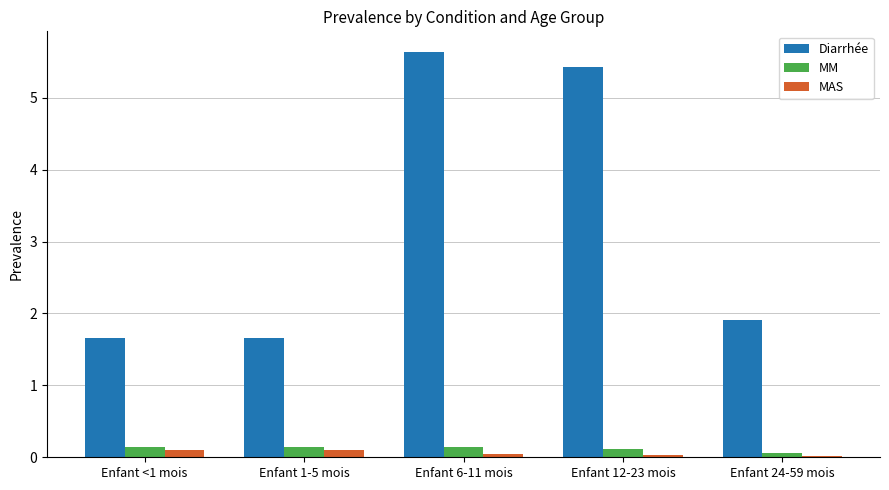

What is the label of the 5th bar from the right?

Enfant <1 mois